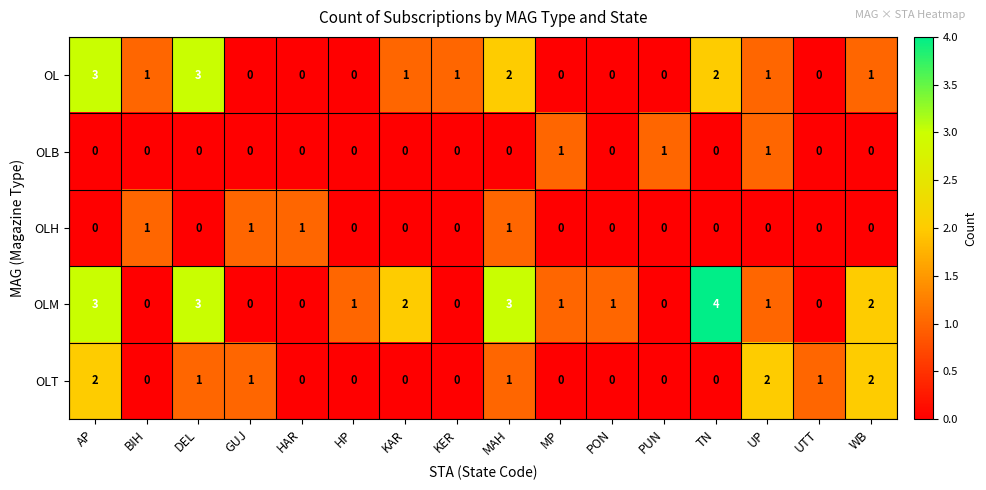

What is the sum of all OLM values?

21